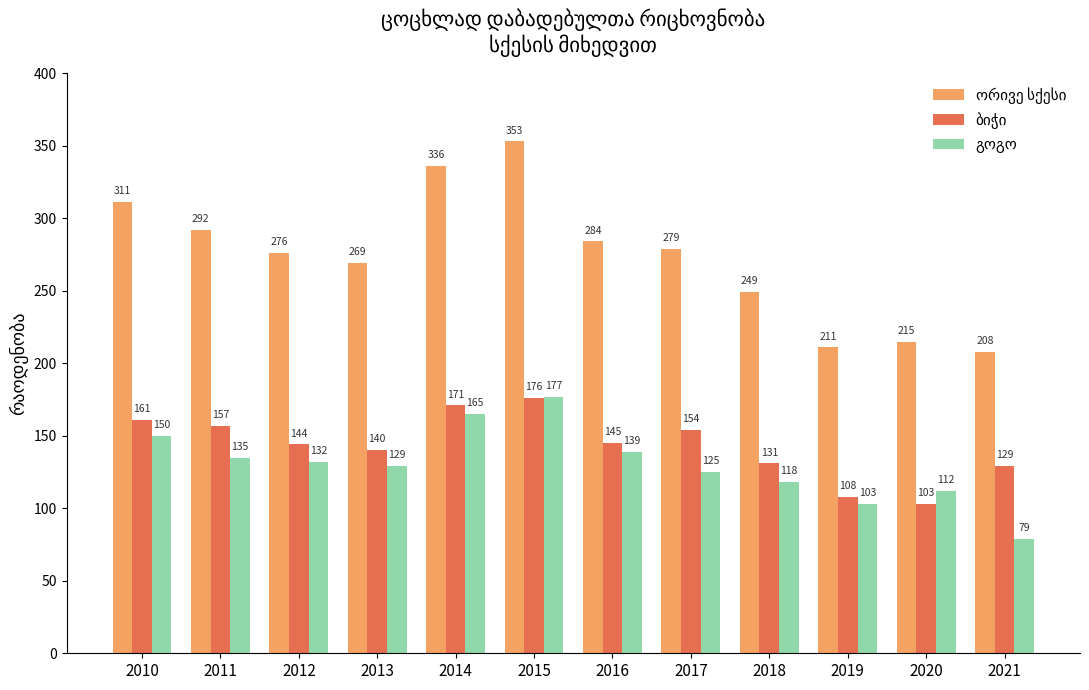

Which category has the lowest value across all series?

2021